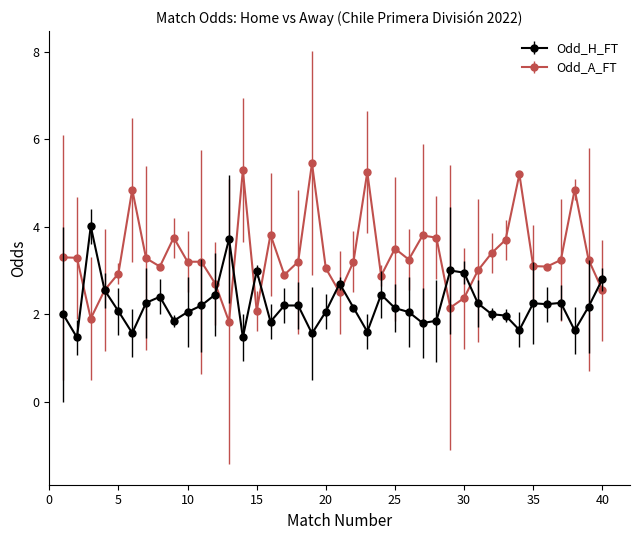

What is the value of the Odd_H_FT point at the 6th from the left?

1.6